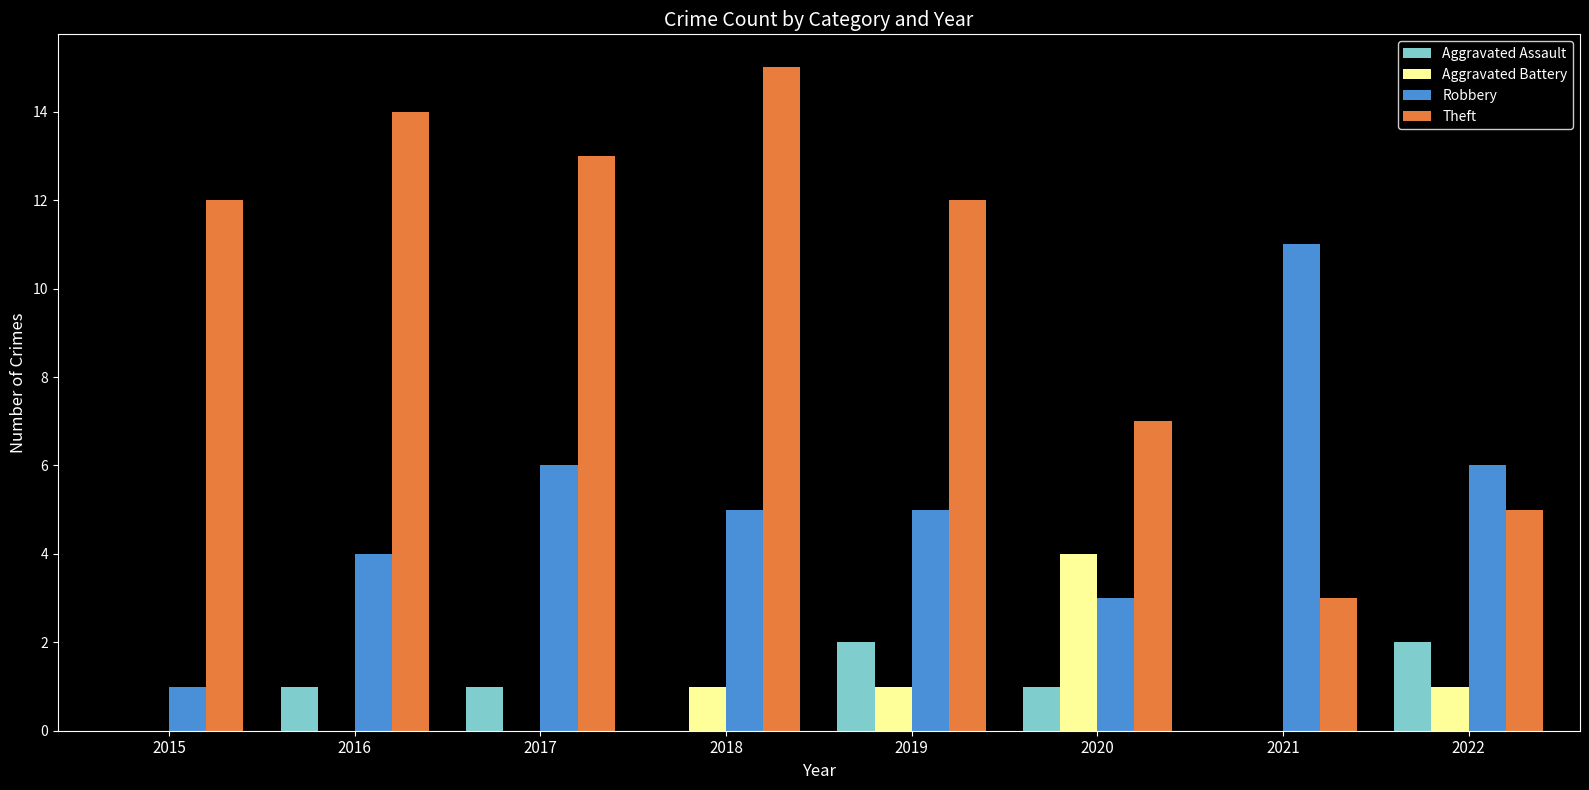

Which series has the largest total across all categories?

Theft